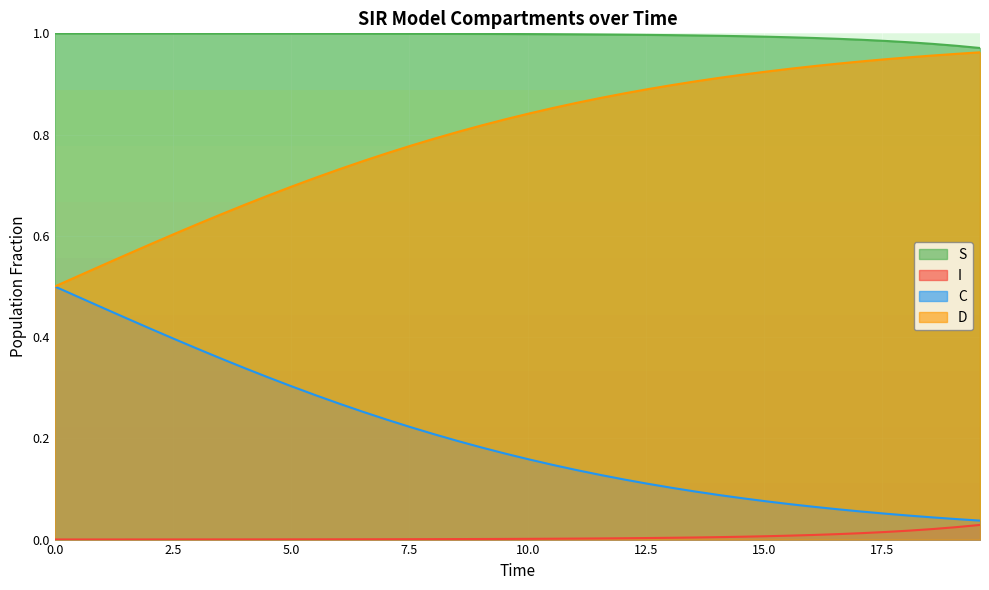

Which series has the largest total across all categories?

S